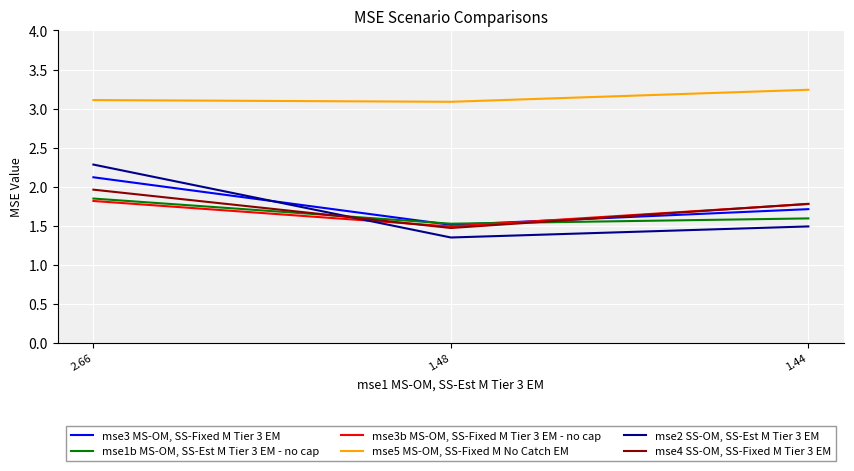

Where is mse2 SS-OM, SS-Est M Tier 3 EM nearest to the value 1?

1.48